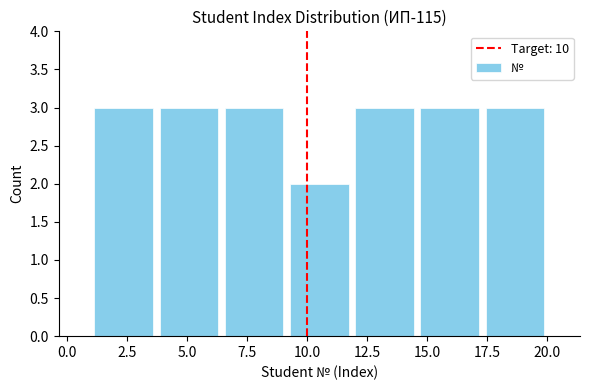

Reading left to right, transcribe this chart: for each bar, give the range it covers on the x-axis and its height. Neither the bar edges nor the heights are printed on the chart, so give them approximately, as read against the axes.

1.0 to 3.5: 3
3.5 to 6.5: 3
6.5 to 9.0: 3
9.0 to 12.0: 2
12.0 to 14.5: 3
14.5 to 17.5: 3
17.5 to 20.0: 3